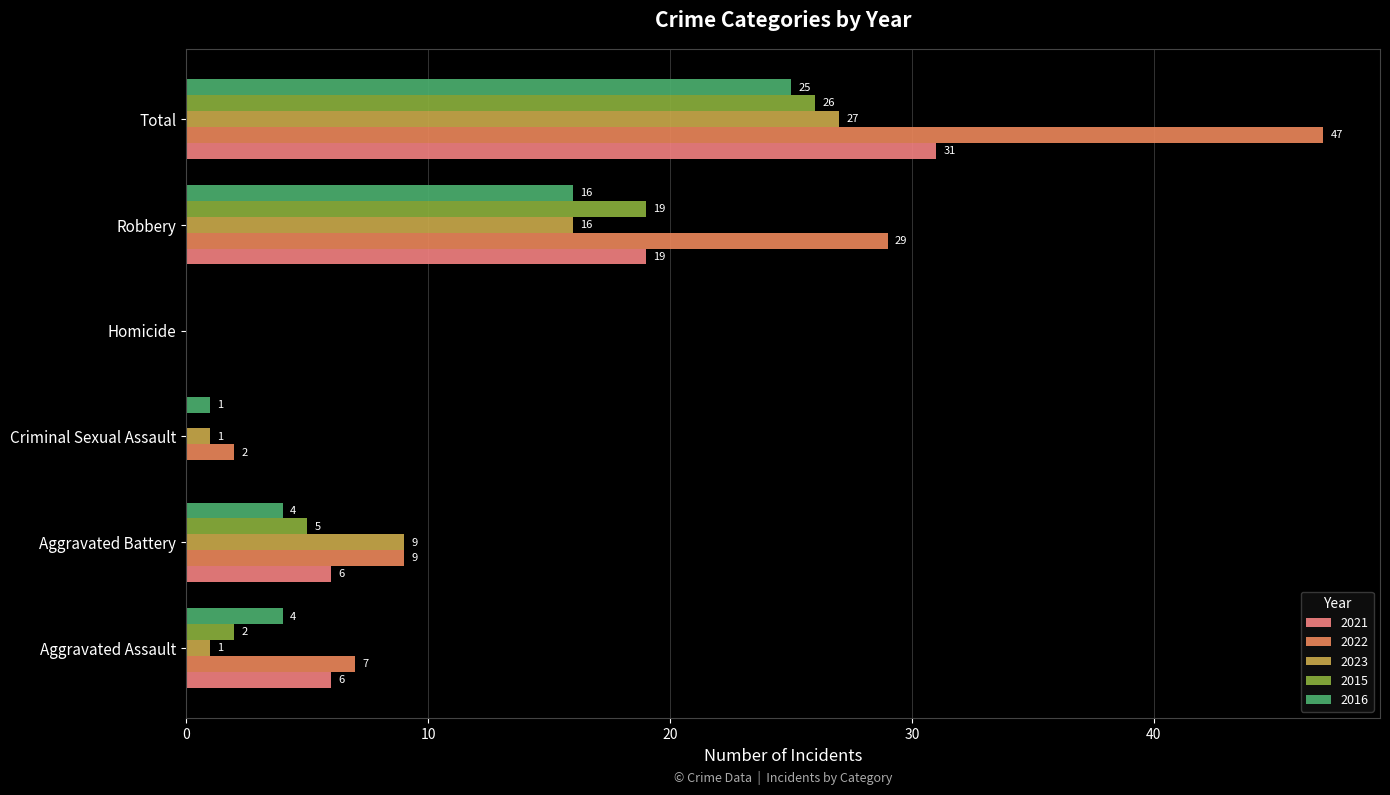

How many values in 2021 are above zero?

4